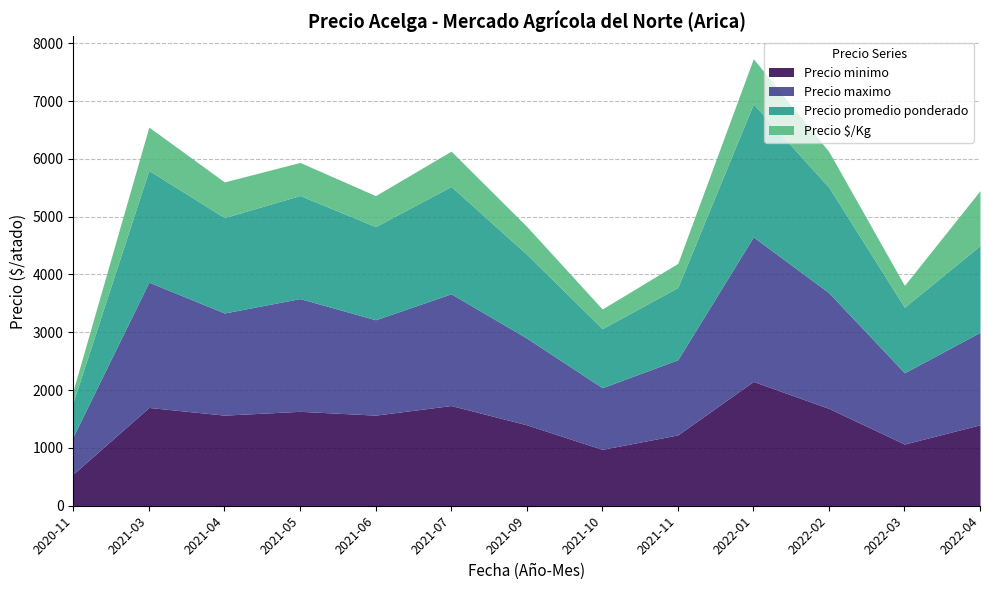

True or false: Precio promedio ponderado has a value of 1450 at 2021-09.

True